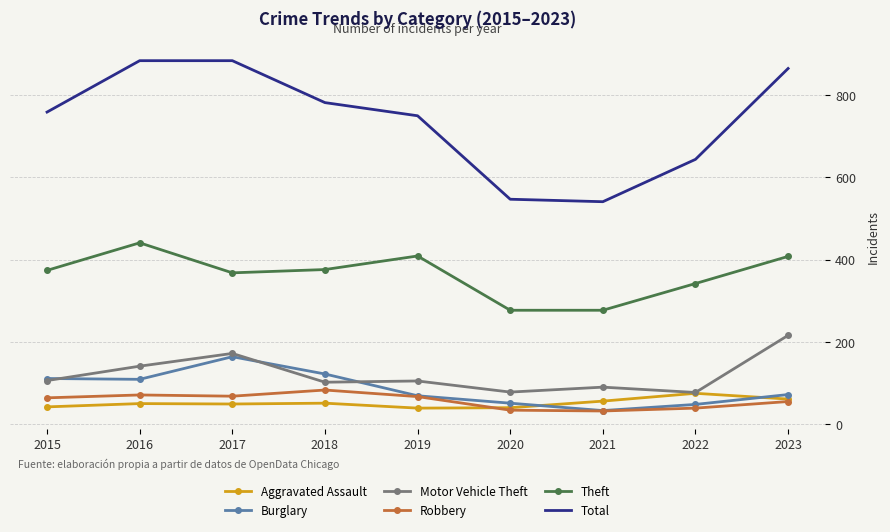

Which series has the widest spread of values?

Total